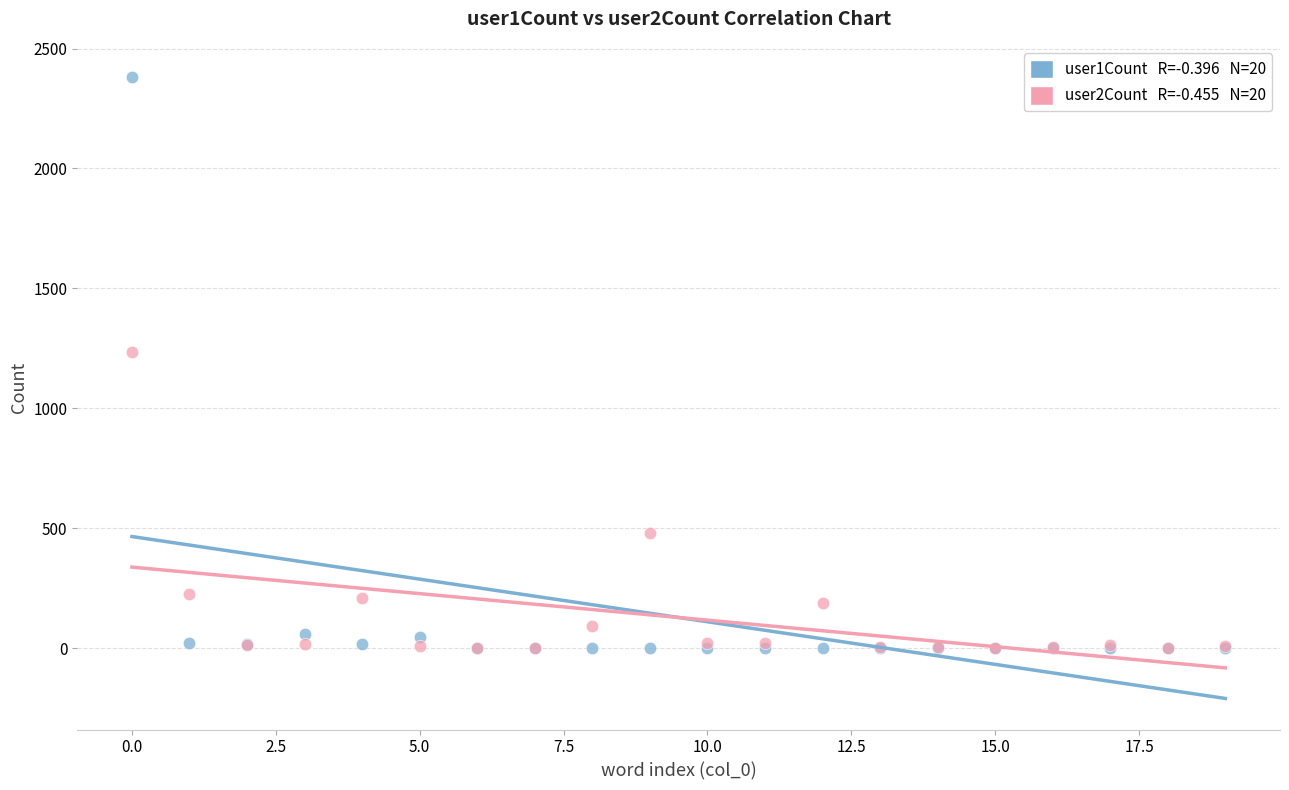

Across all series, what Y value is closest to 1191?

1236